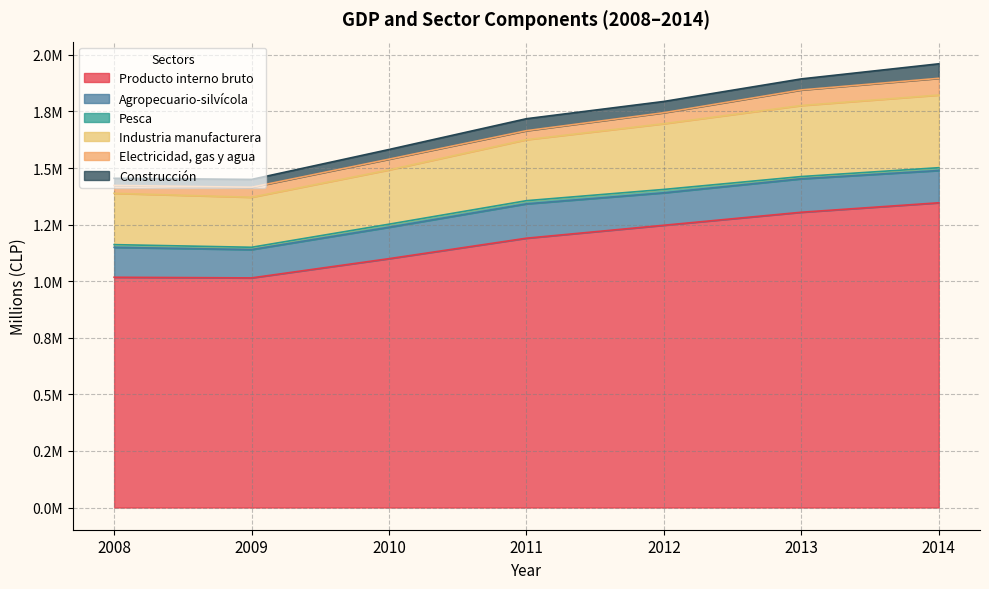

Where does the Producto interno bruto series first go above 1190064?

2012